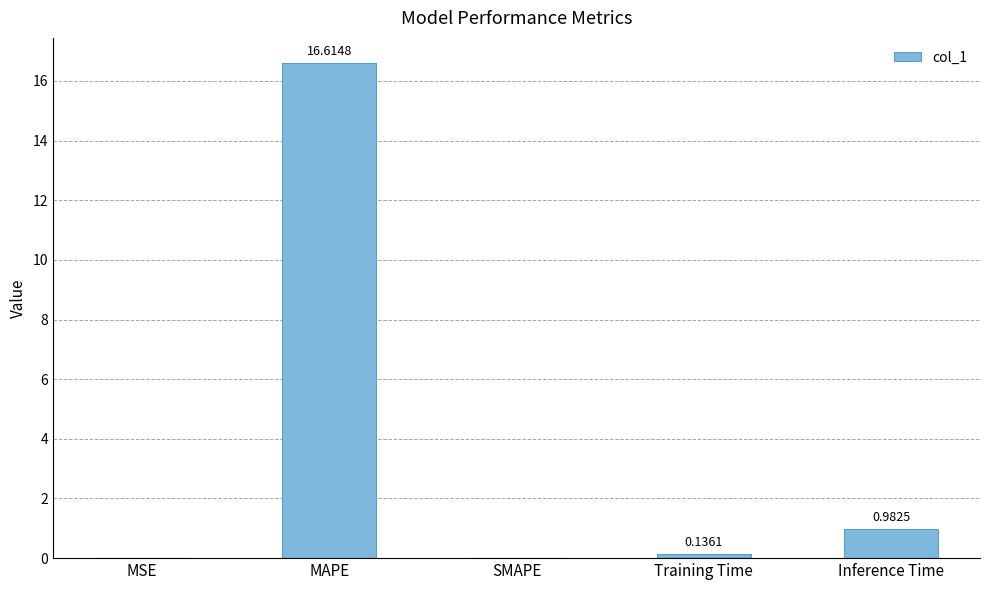

What is the sum of the values at MSE and MAPE?

16.6